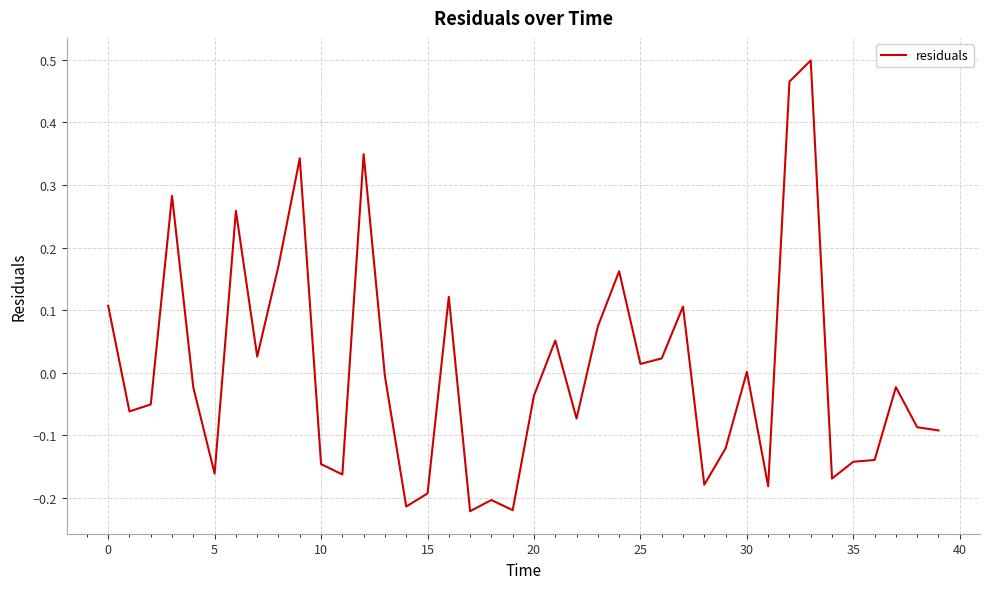

How many lines are shown in the chart?

1